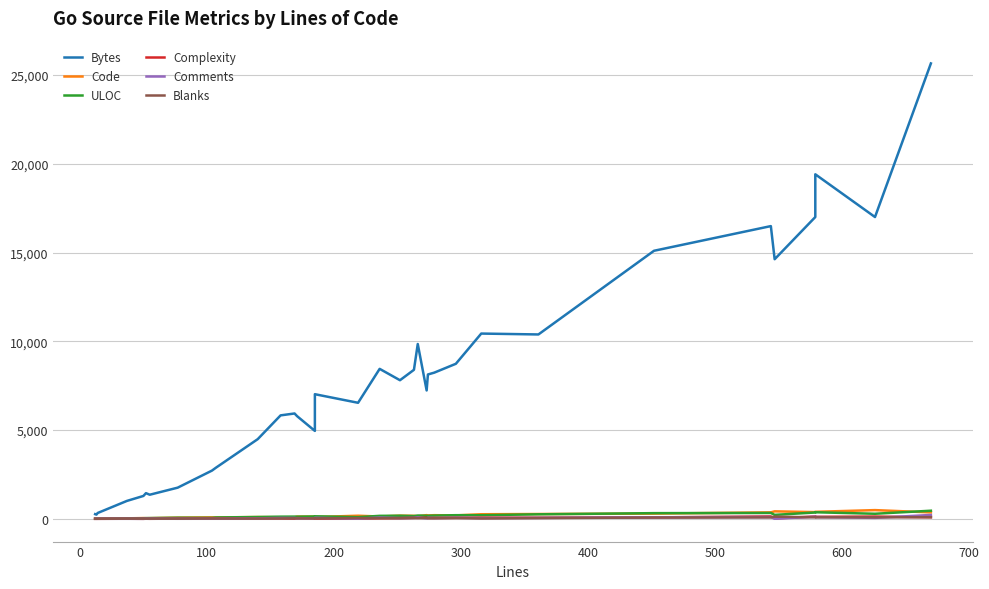

True or false: Bytes and Comments intersect in this chart.

False